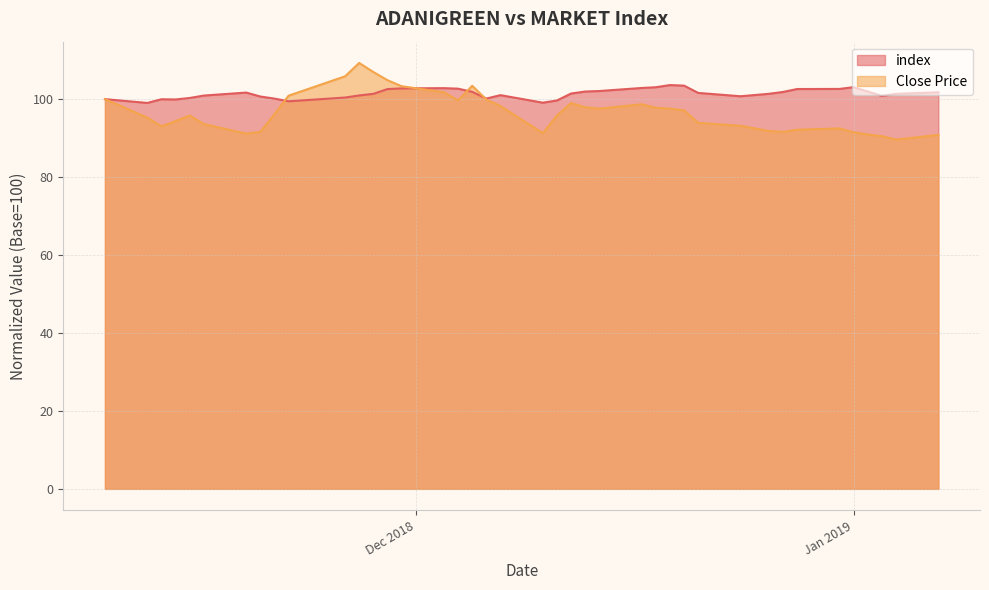

Which category has the lowest value across all series?

2019-01-04